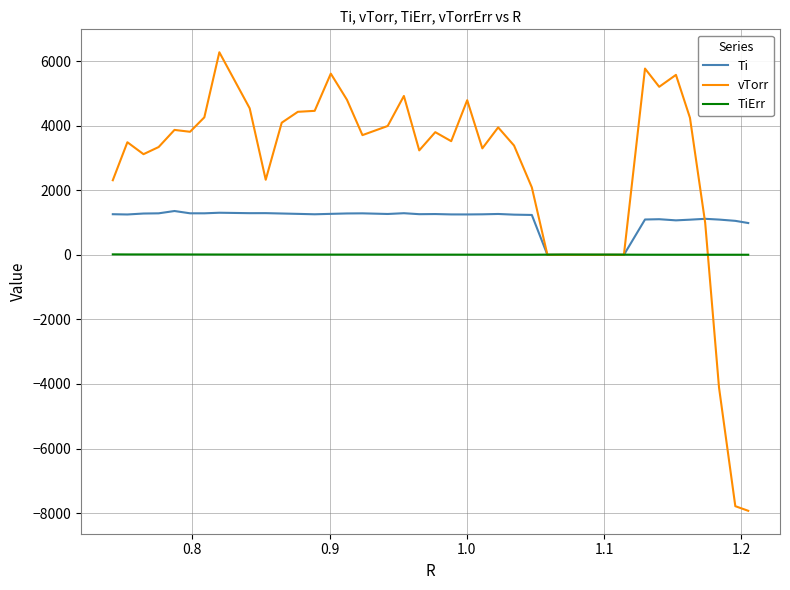

Which series has the largest total across all categories?

vTorr